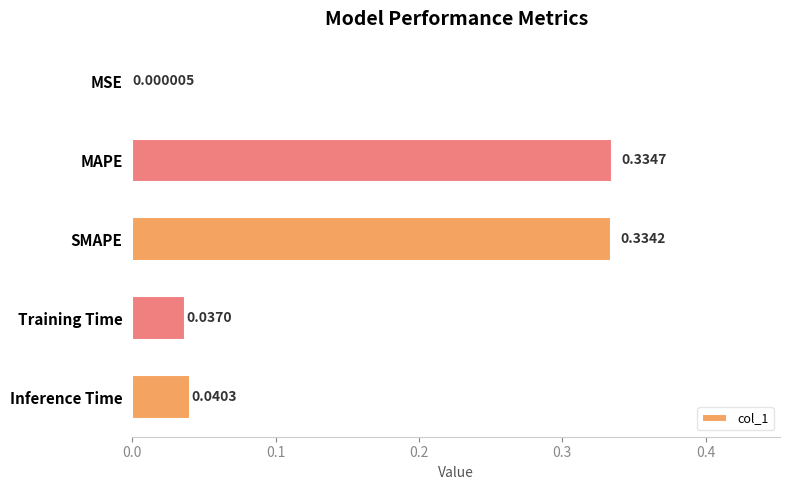

What is the sum of all values?

0.7